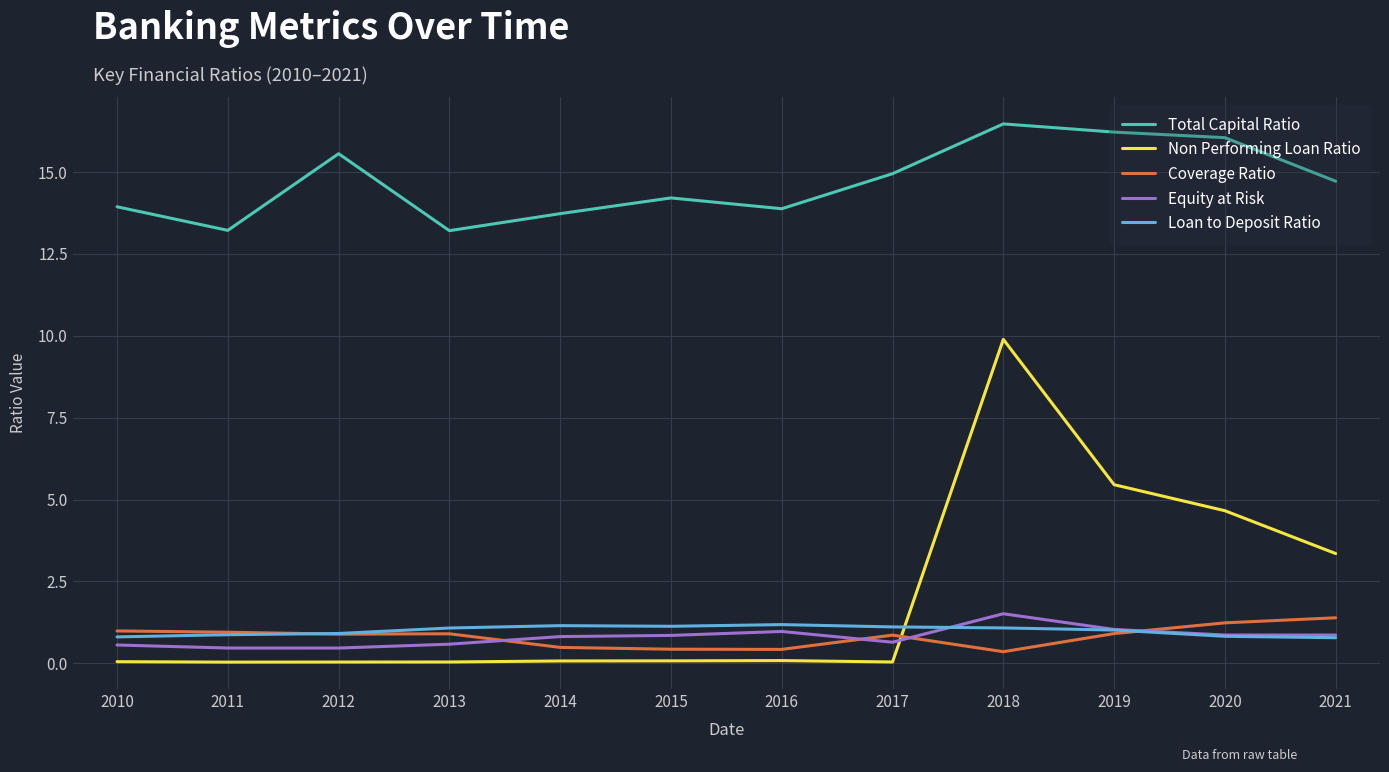

The value of Loan to Deposit Ratio at 2017 is 1.7. True or false?

False